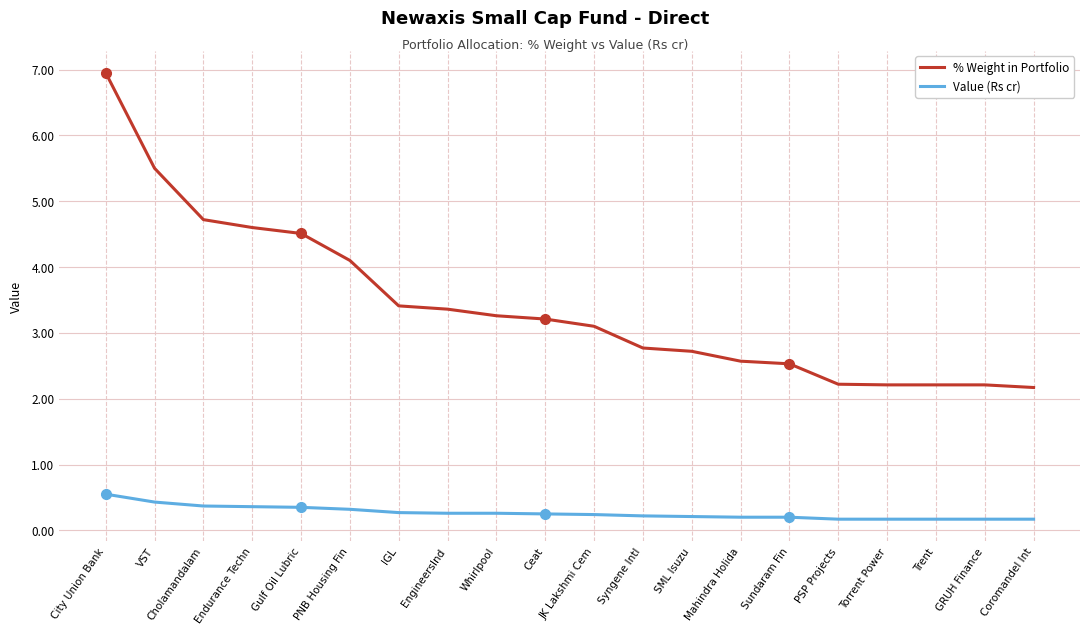

Where is % Weight in Portfolio nearest to the value 4?

PNB Housing Fin